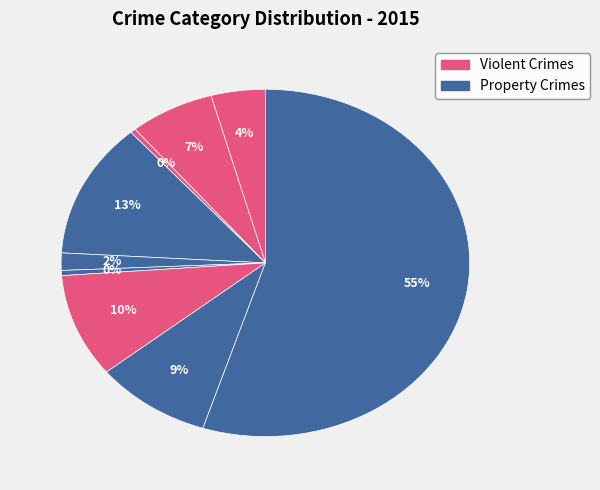

How many slices are in this pie chart?

9